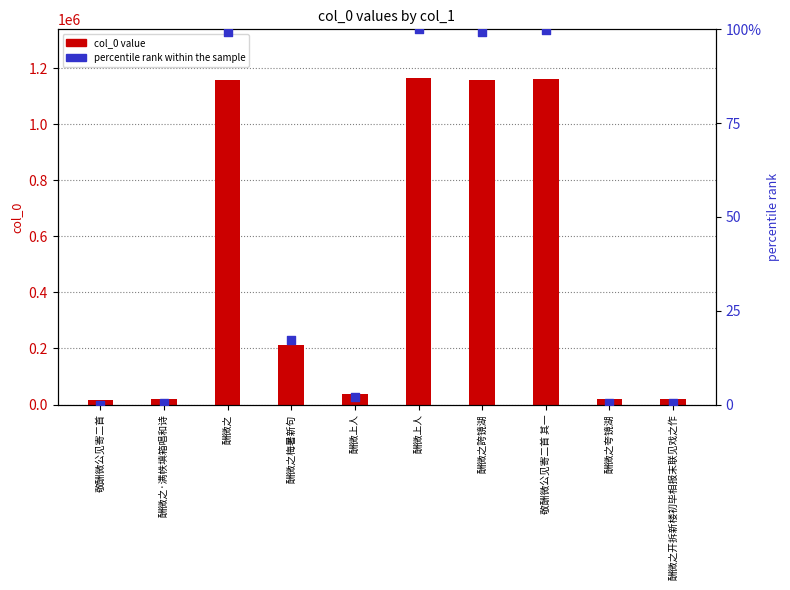

What is the total value across all series at 酬微之梅暑新句?

214041.3